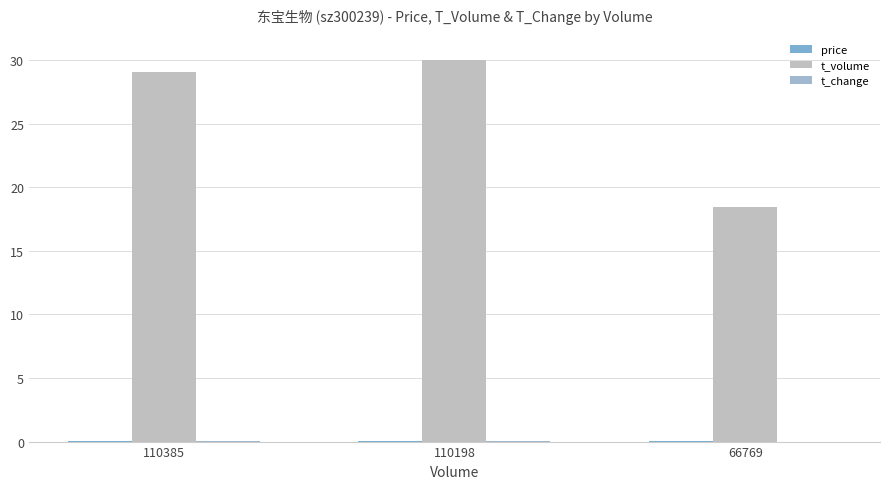

Which series has the largest total across all categories?

t_volume